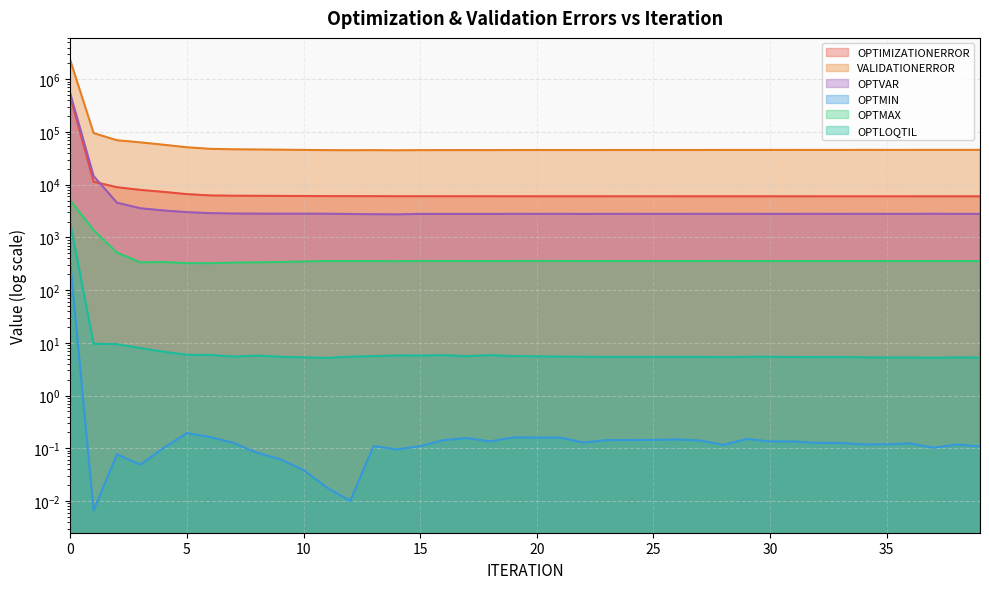

Which series has the widest spread of values?

VALIDATIONERROR